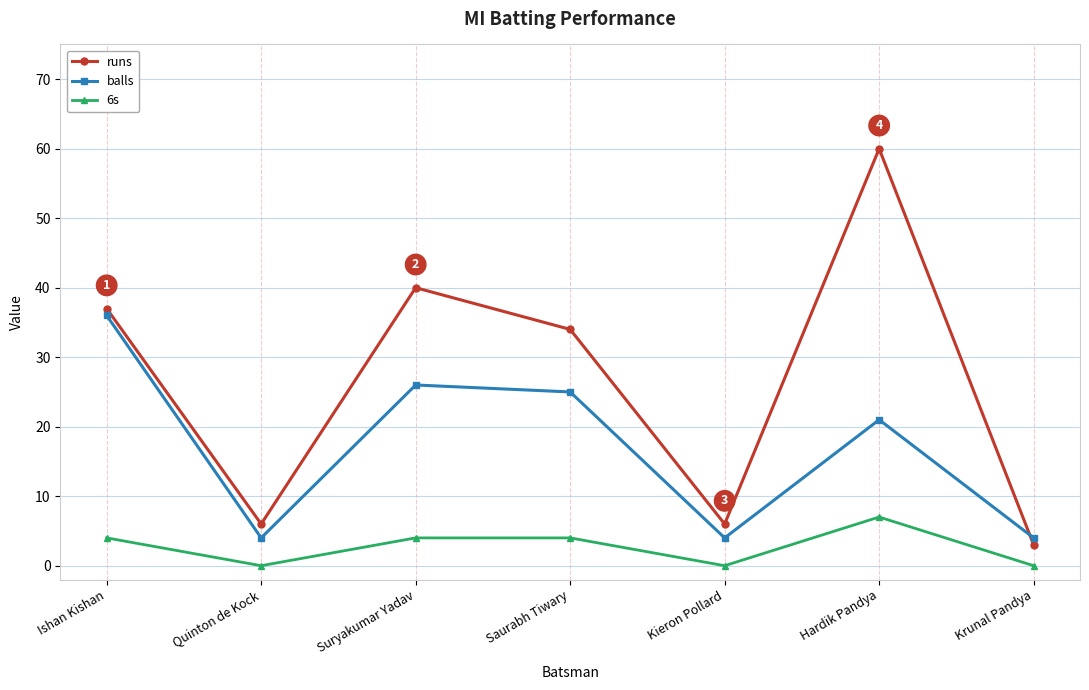

How many distinct data groups are displayed?

3